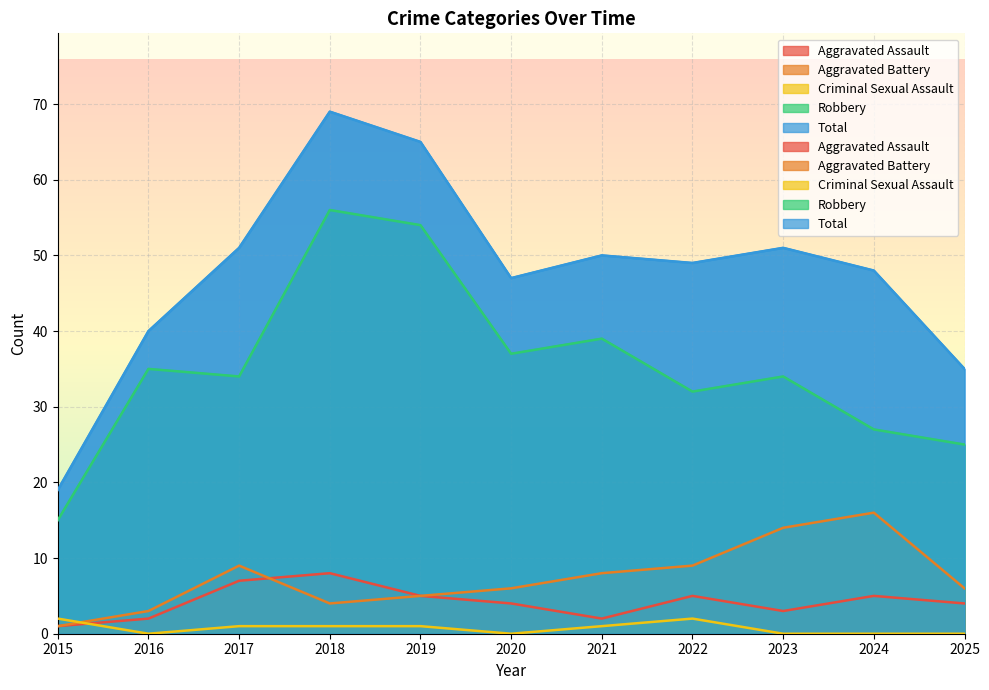

Is the value of Robbery at 2021 greater than the value of Aggravated Assault at 2025?

Yes